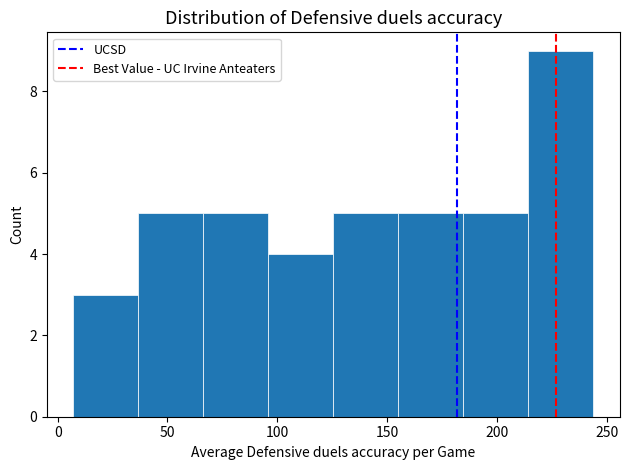

Reading left to right, transcribe this chart: for each bar, give the range it covers on the x-axis and its height. Neither the bar edges nor the heights are printed on the chart, so give them approximately, as read against the axes.

5 to 35: 3
35 to 65: 5
65 to 95: 5
95 to 125: 4
125 to 155: 5
155 to 185: 5
185 to 215: 5
215 to 245: 9